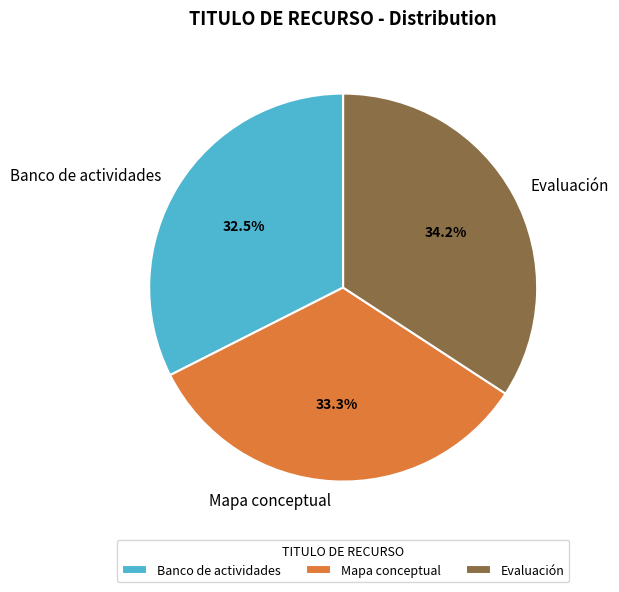

Which slice is the largest?

Evaluación